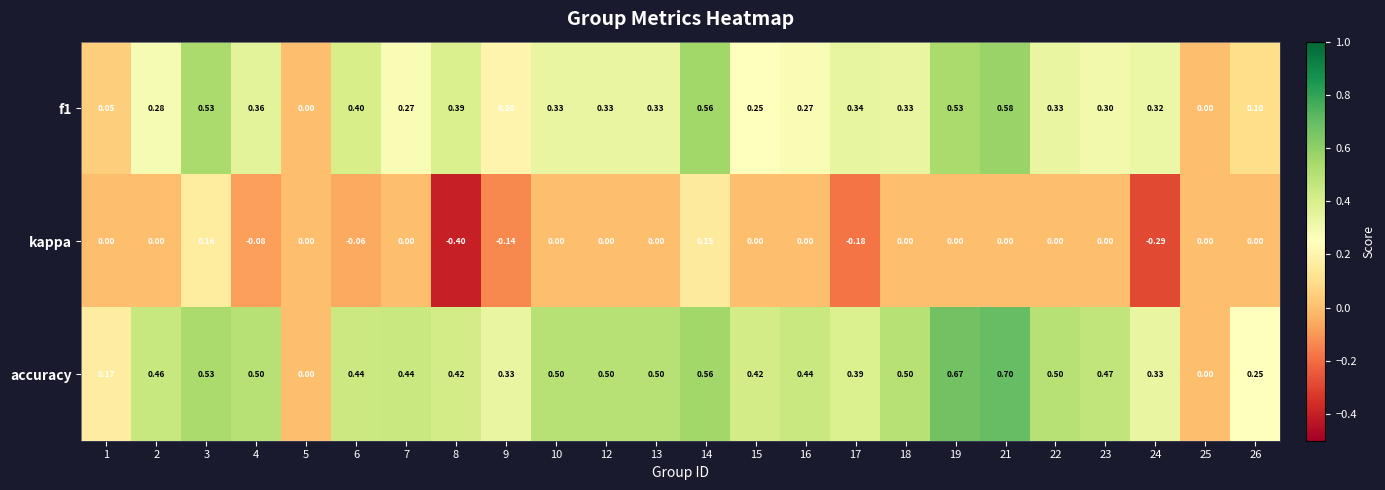

Is the value of kappa at 26 greater than the value of f1 at 15?

No